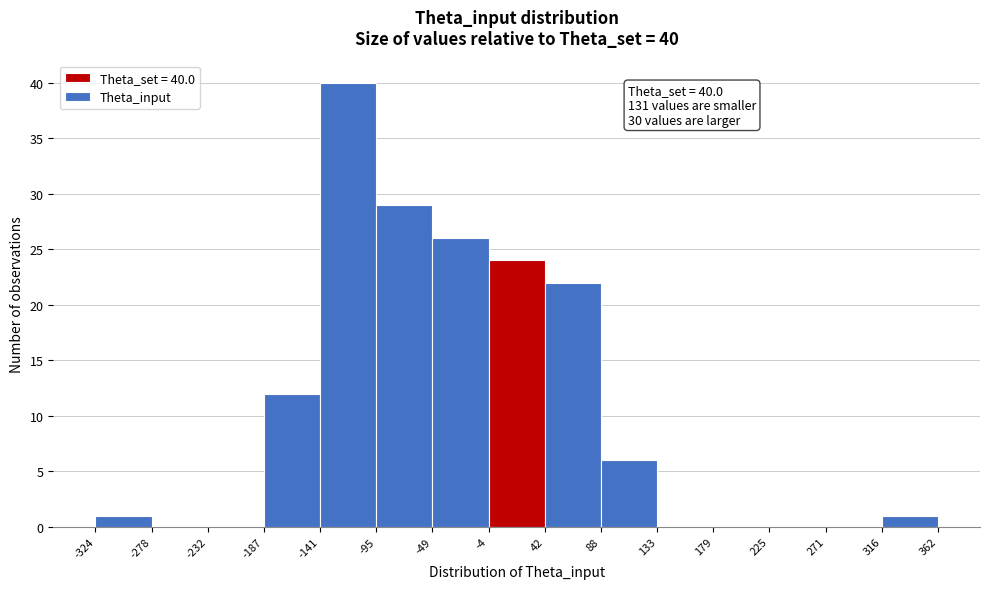

Which range on the x-axis has the tallest bar?

-141 to -95